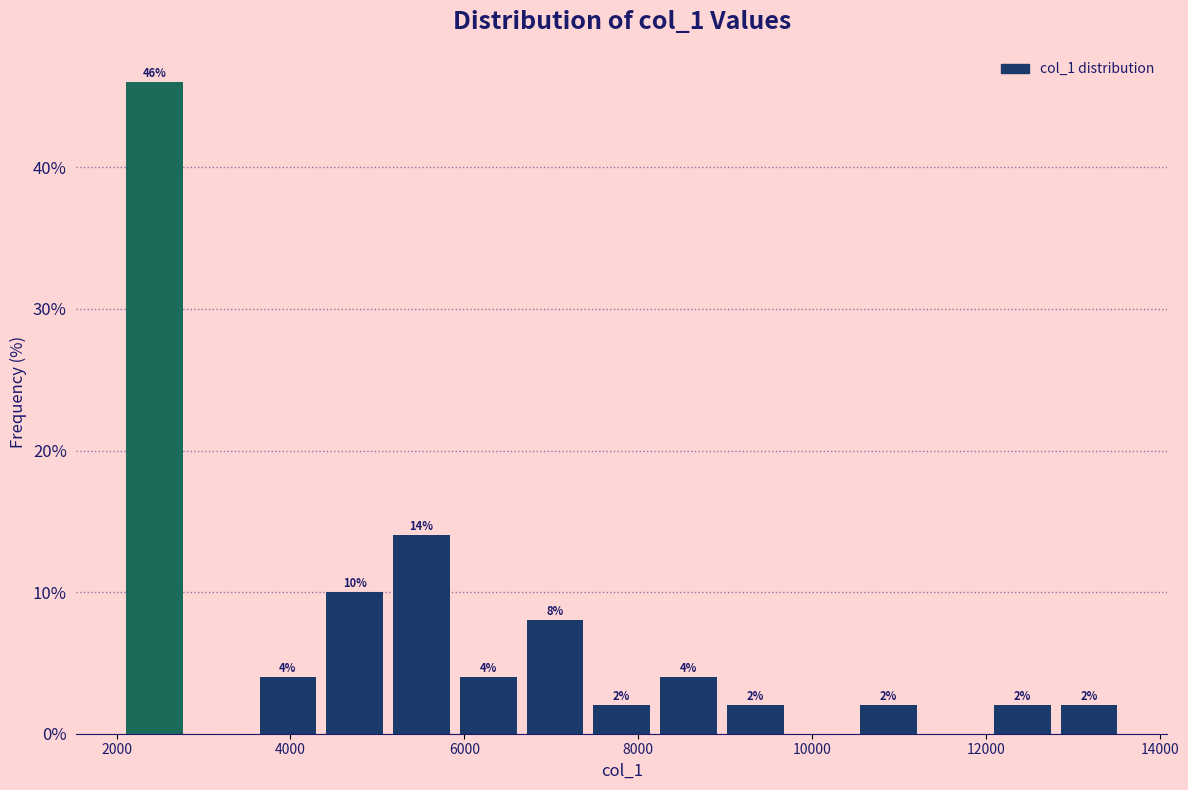

Read against the x-axis, roughly where is the centre of the tallest bar?

2400